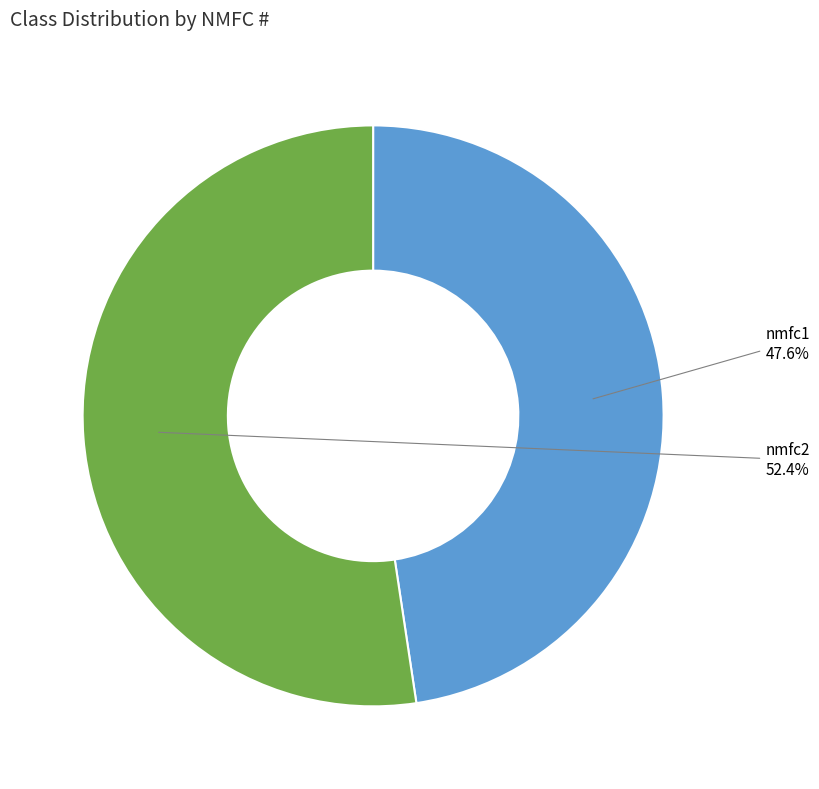

Does any single category account for the majority?

Yes